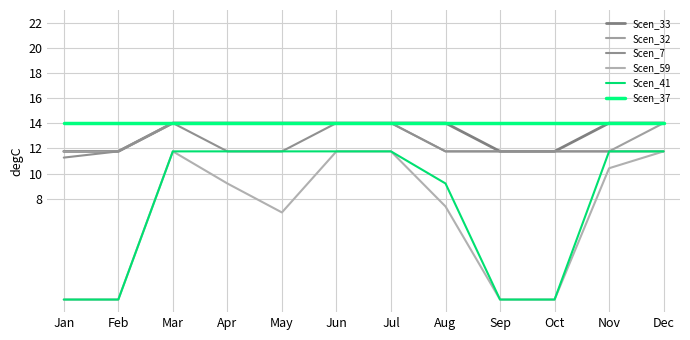

Does the chart display data point markers on the line(s)?

No